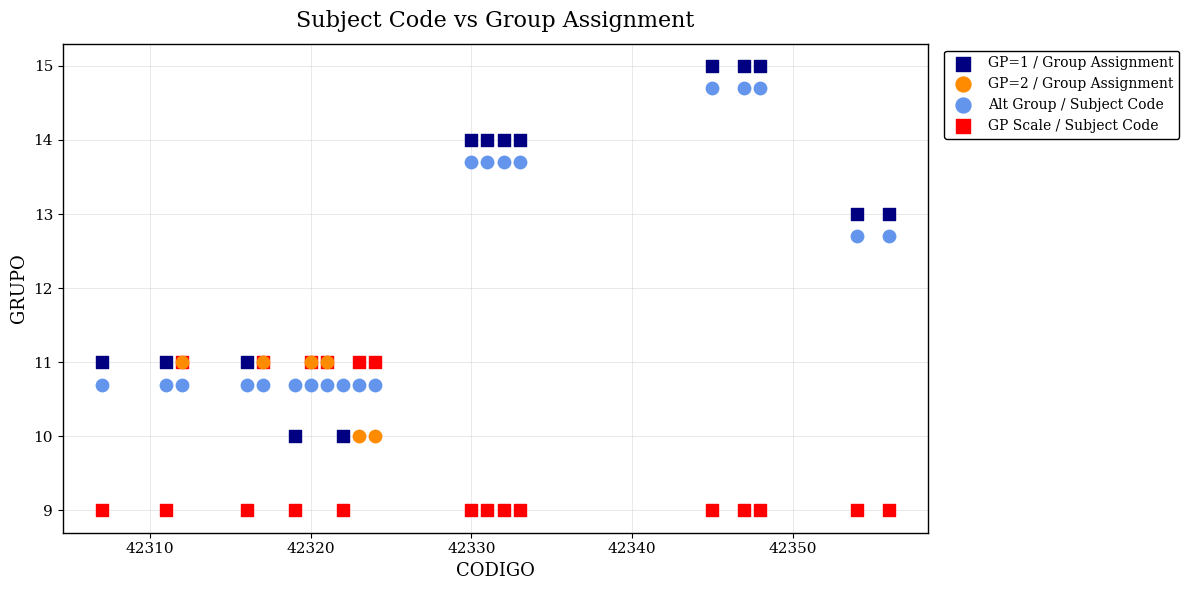

Which series reaches the minimum Y coordinate?

GP Scale / Subject Code